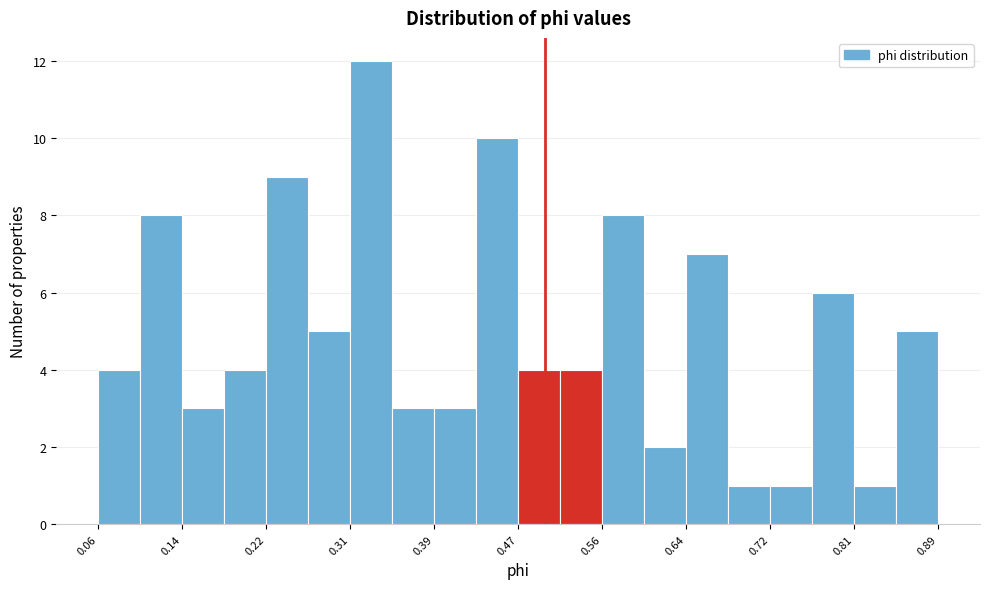

What is the height of the bar covering 0.31 to 0.35 on the x-axis? Neither the bar edges nor the heights are printed on the chart, so give them approximately, as read against the axes.

12